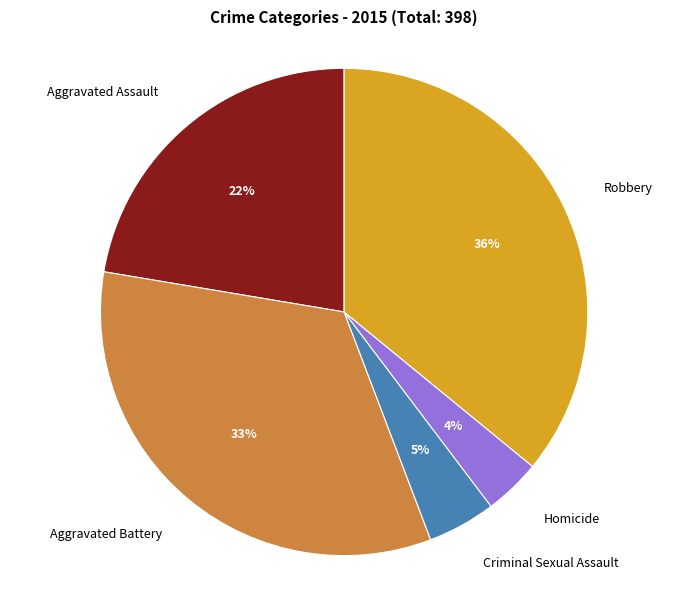

Is there a majority slice in this chart?

No